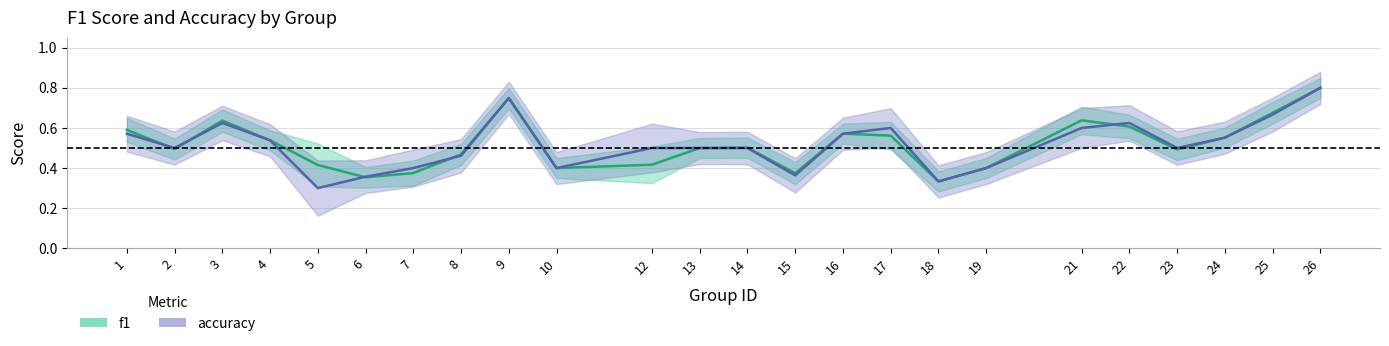

True or false: accuracy and f1 cross at least once.

True